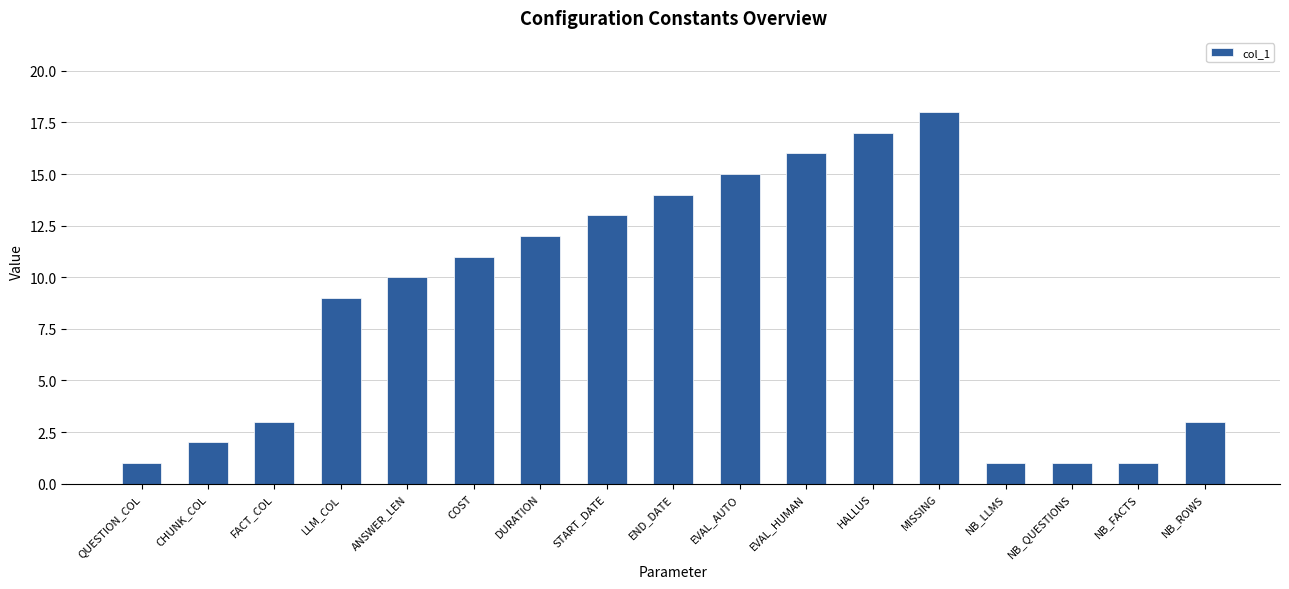

Reading left to right, transcribe all the data shown in this chart.

1	2	3	9	10	11	12	13	14	15	16	17	18	1	1	1	3